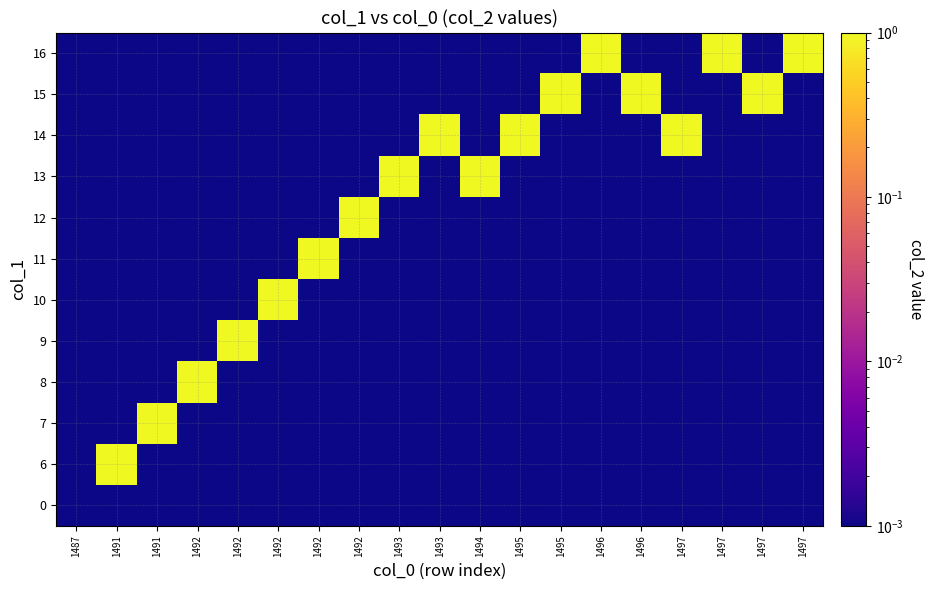

What is the maximum value shown in the chart?

1.0